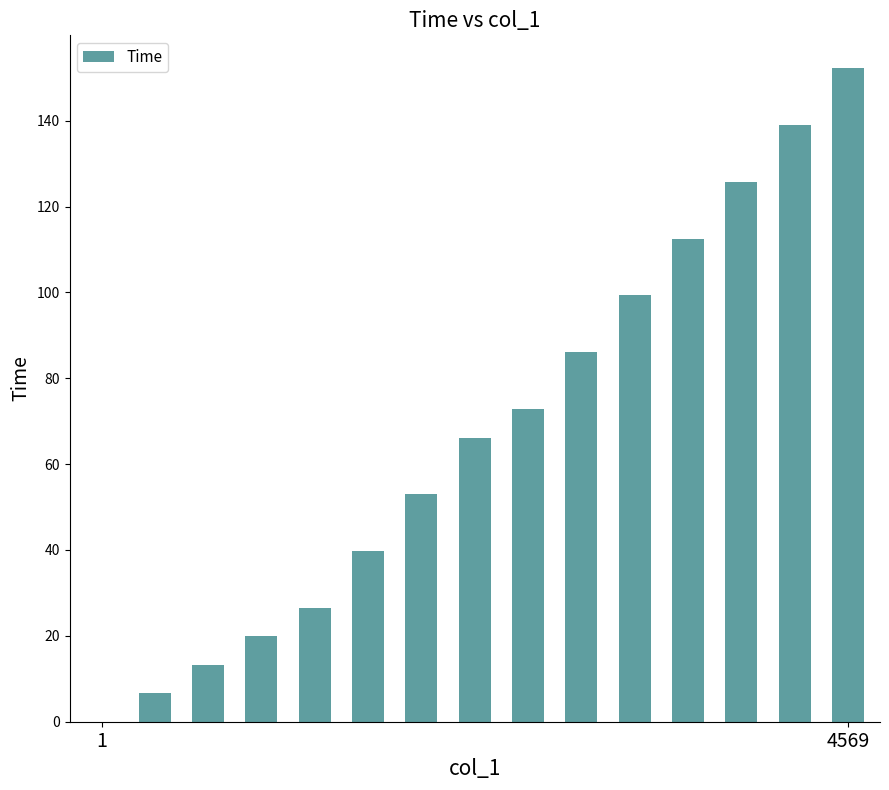

What is the maximum value shown in the chart?

152.3